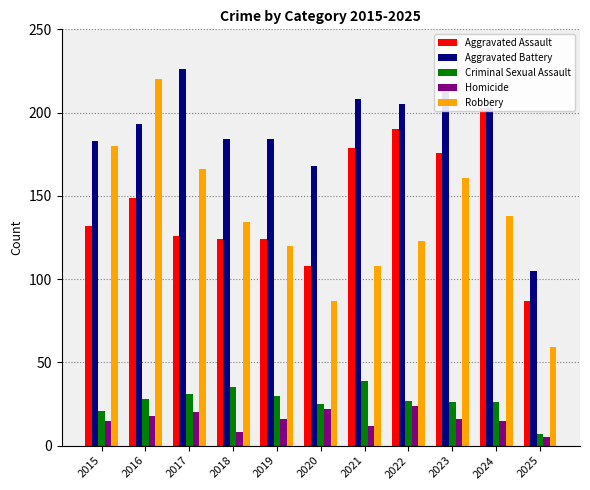

What is the approximate value of Criminal Sexual Assault at 2017?

31